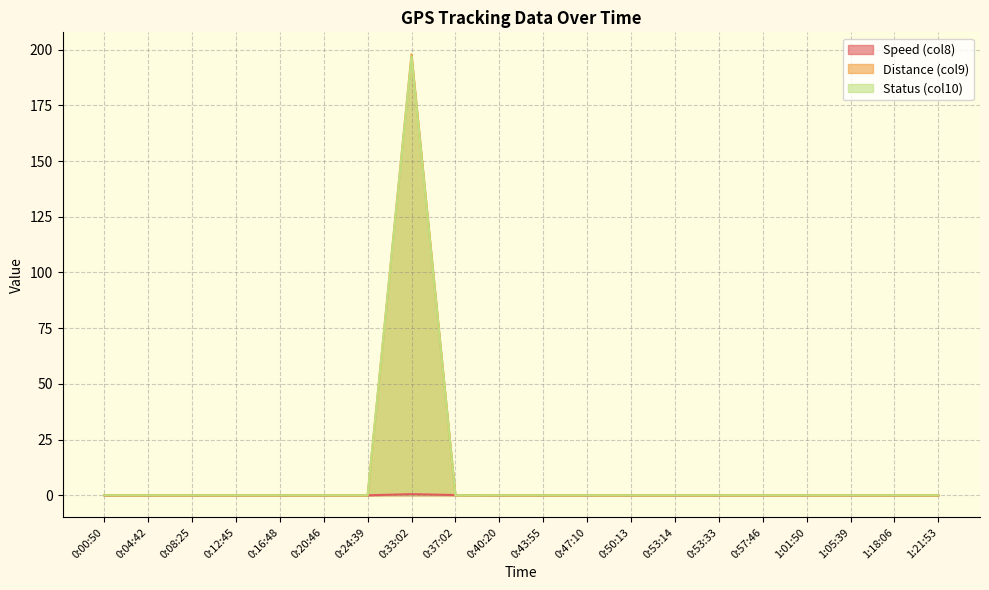

The Speed (col8) series shows 0.3 at 0:47:10. True or false?

False